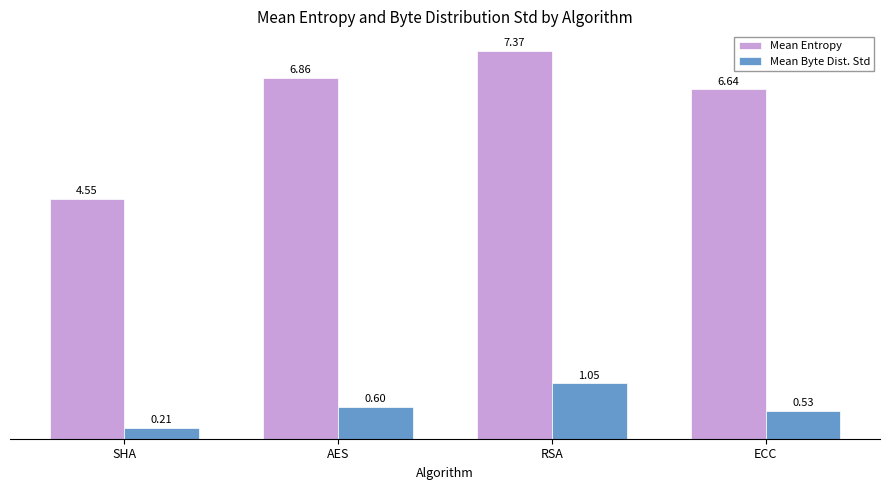

Rank the series at AES from lowest to highest value.

Mean Byte Dist. Std, Mean Entropy